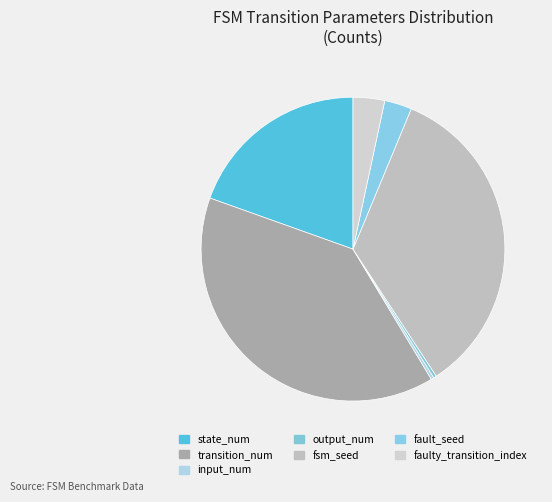

Count the number of slices in the pie.

7